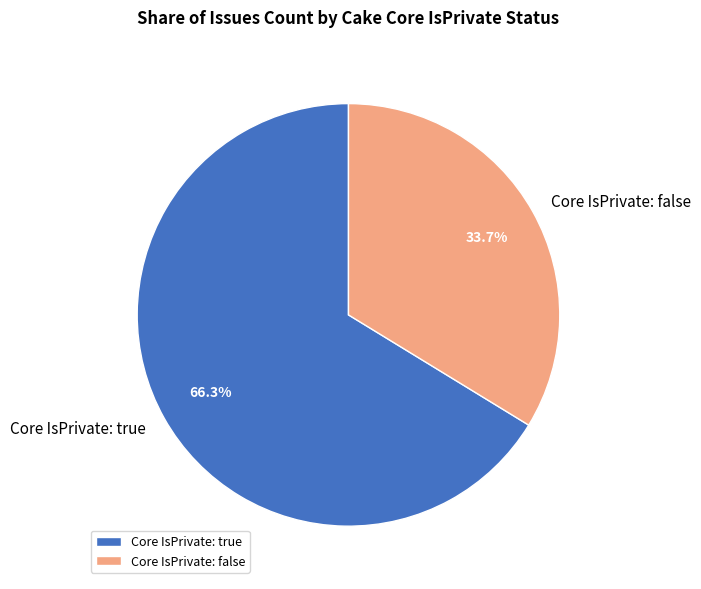

Which slice is the largest?

Core IsPrivate: true